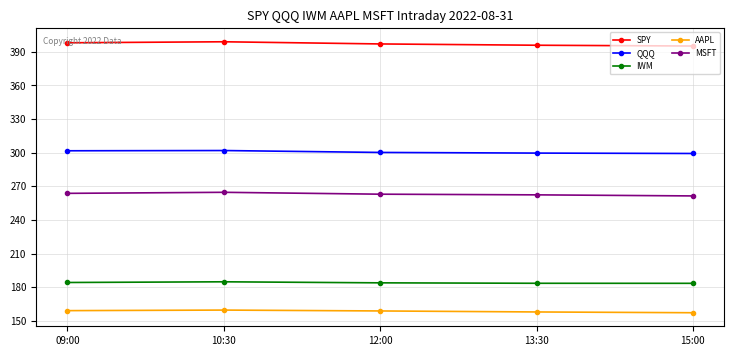

In AAPL, how many points are higher than both neighbors (excluding endpoints)?

1